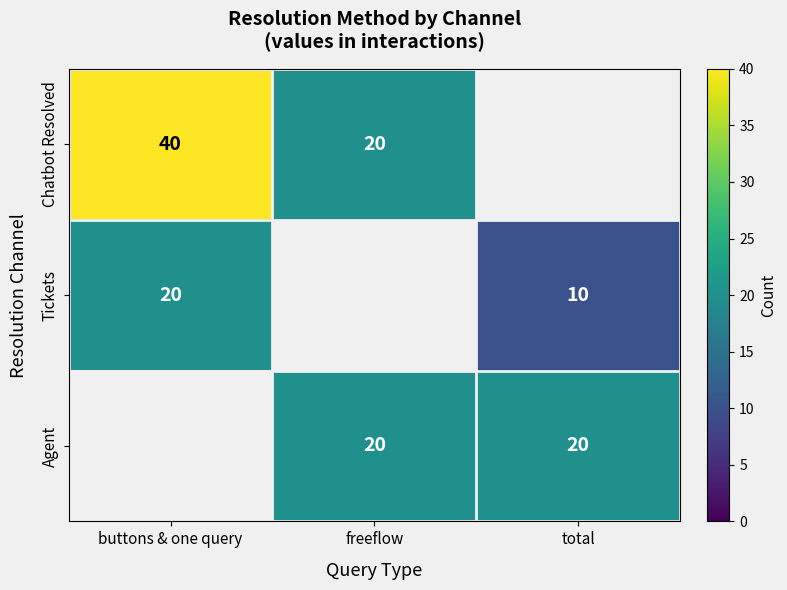

The value of Tickets at buttons & one query is 30. True or false?

False